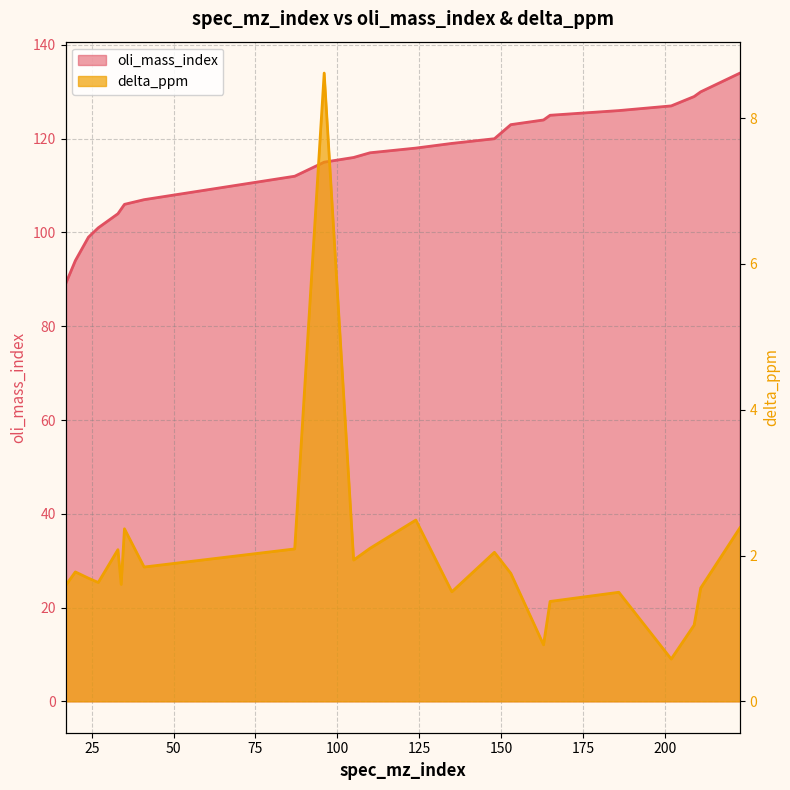

What is the spread (max minus min) of values at 153?

121.2